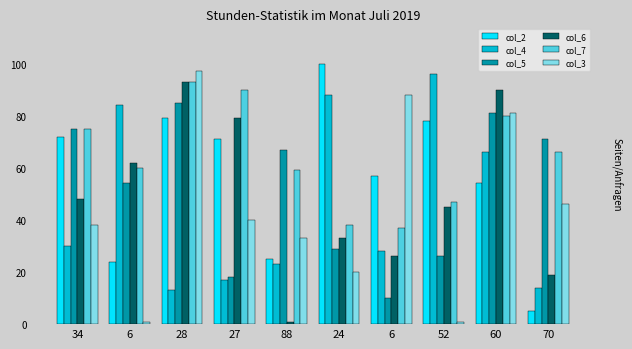

List the series in order of their peak value, lowest first.

col_5, col_6, col_7, col_4, col_3, col_2